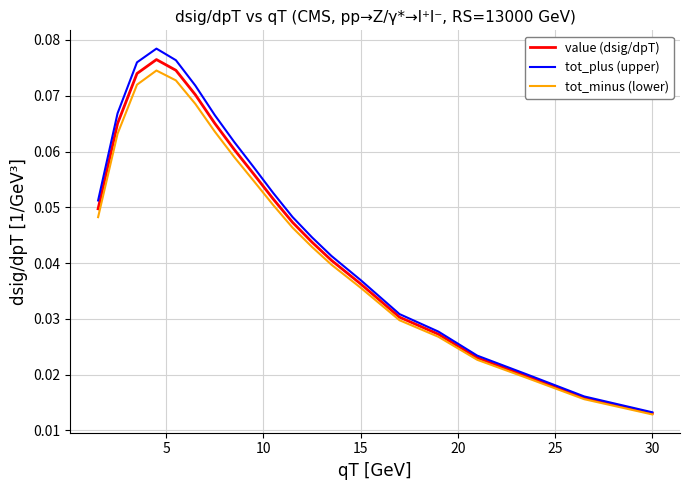

Which series has the largest range (max minus min)?

tot_plus (upper)